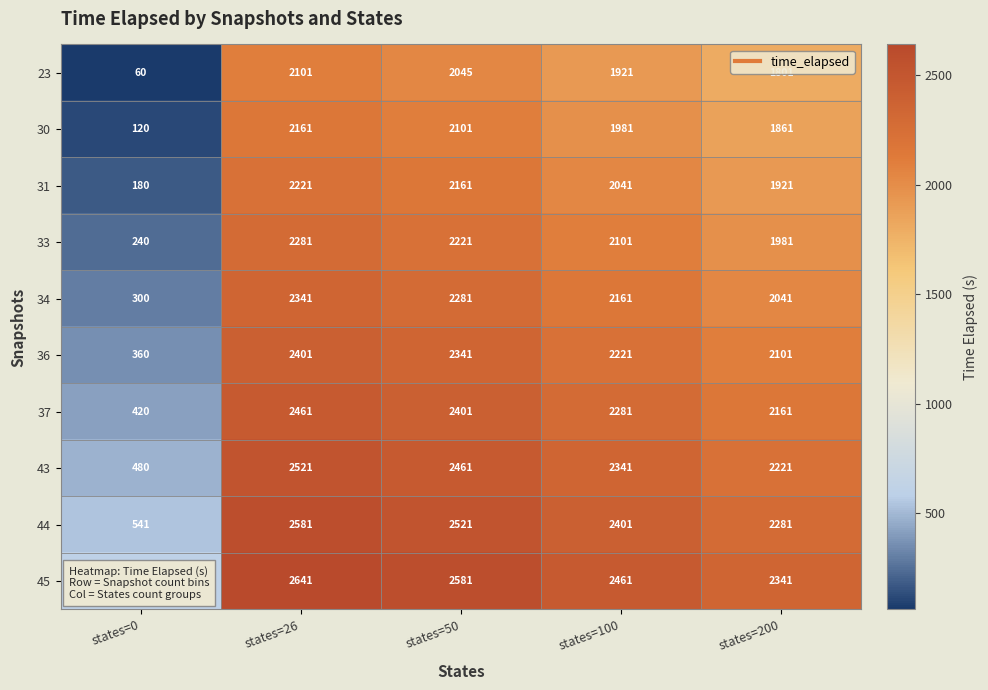

How many values in the 23 series are below 1921?

2